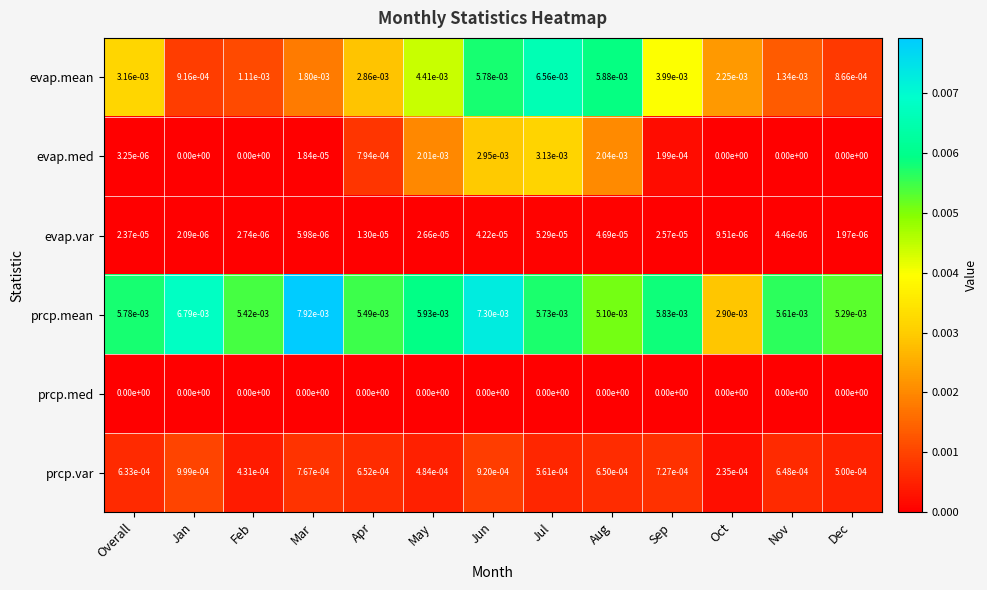

At which category is the sum across all series the highest?

Jun